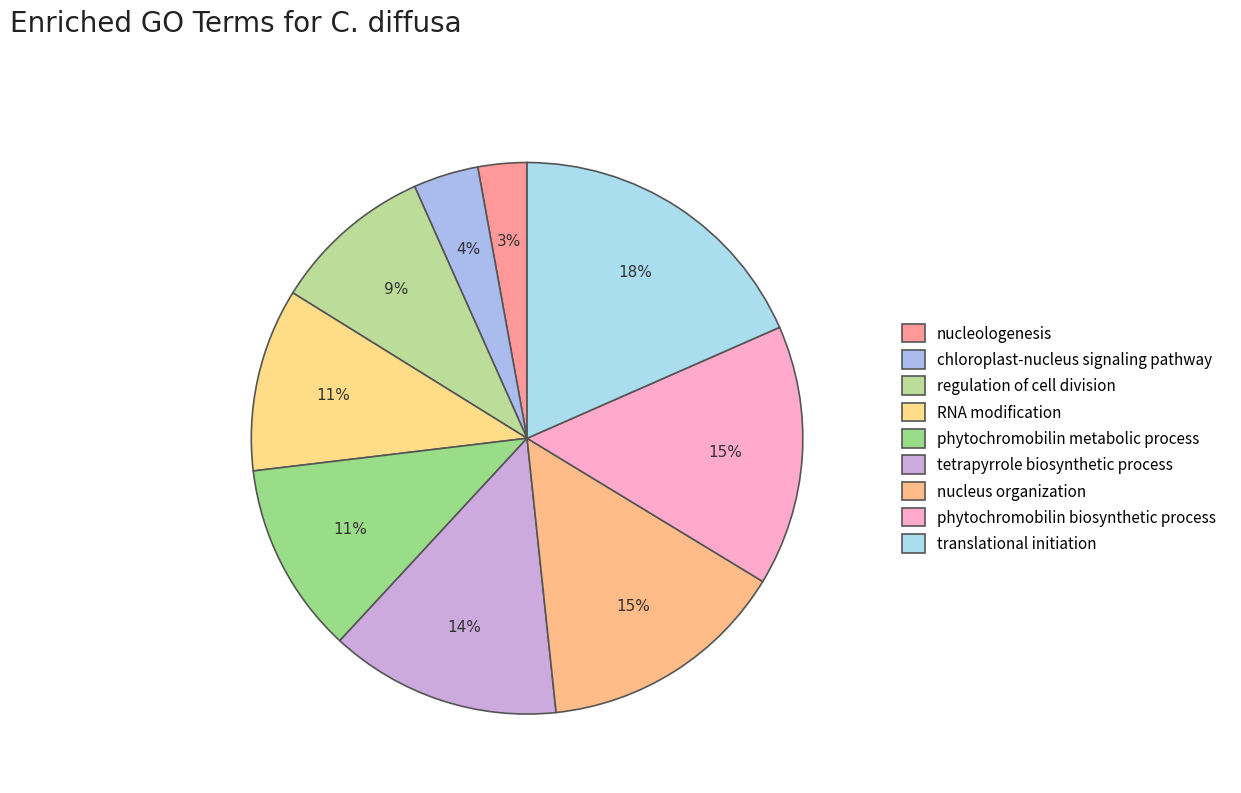

How many segments does this pie chart have?

9